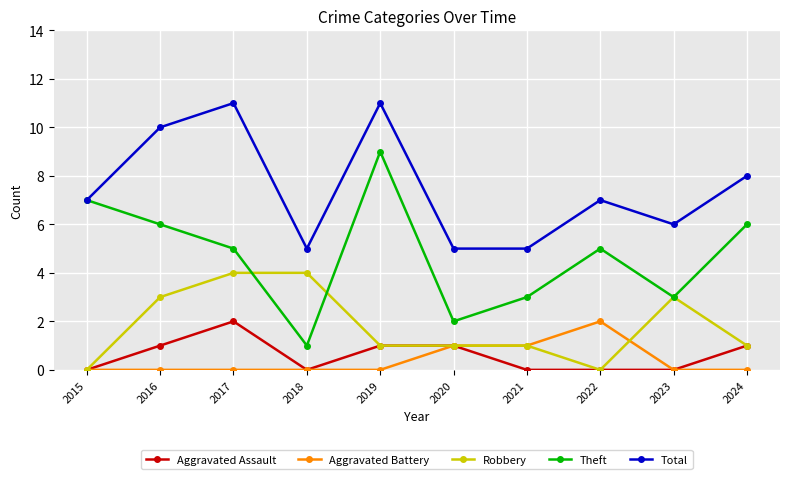

Does the chart have visible grid lines?

Yes